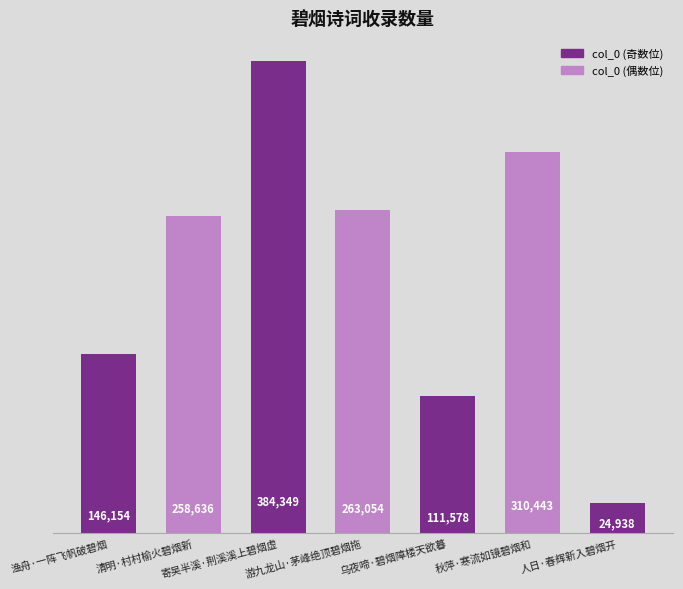

What is the smallest value displayed?

24938